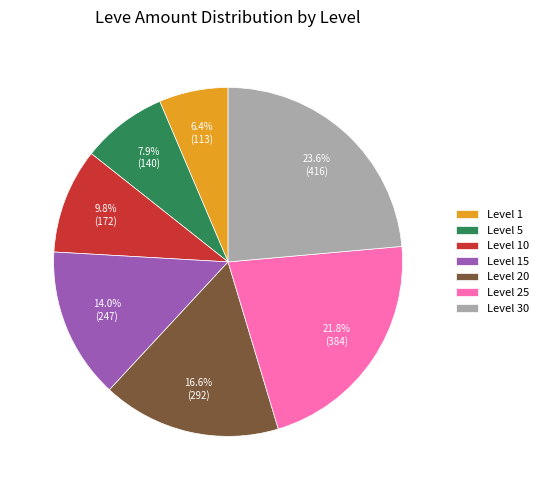

Does Level 1 account for over 50% of the chart?

No